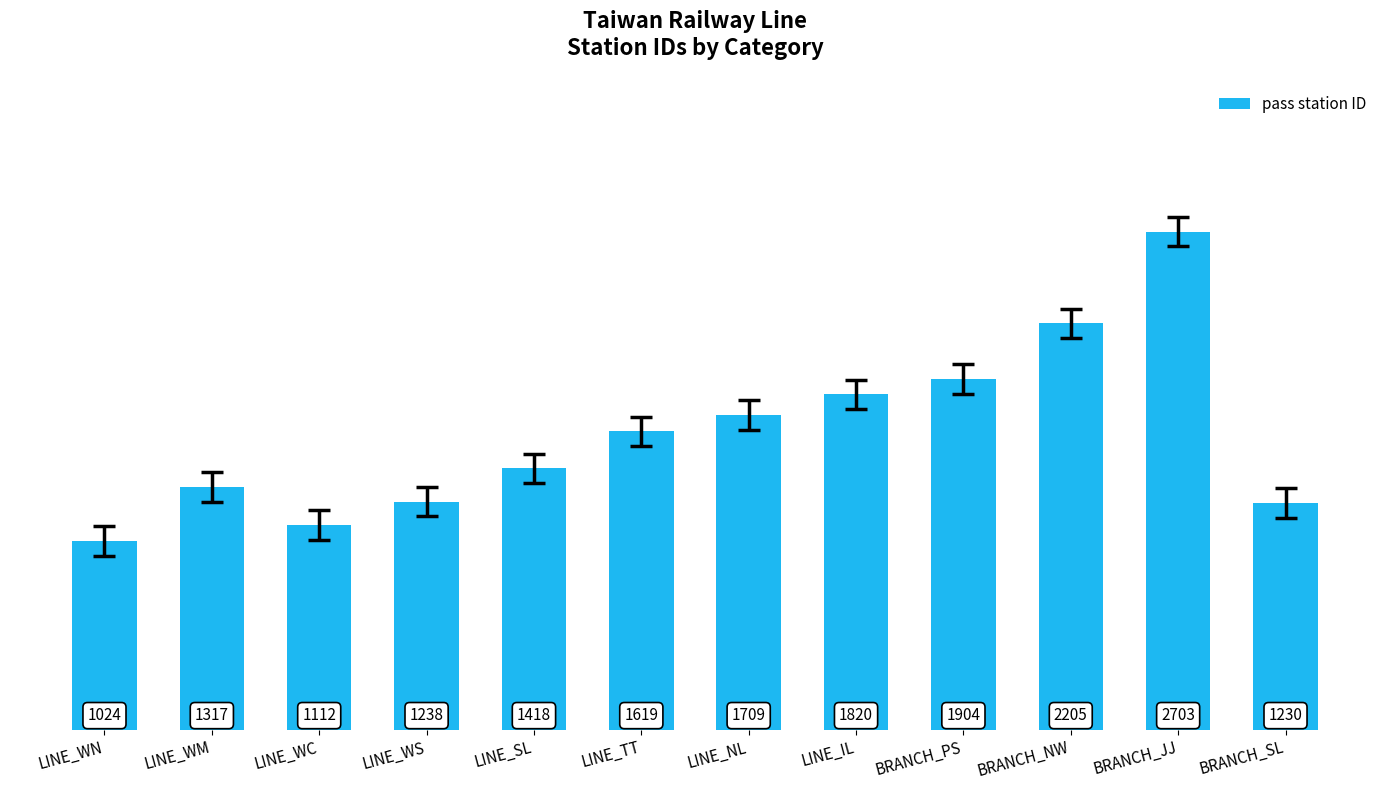

Rank the categories by value from highest to lowest.

BRANCH_JJ, BRANCH_NW, BRANCH_PS, LINE_IL, LINE_NL, LINE_TT, LINE_SL, LINE_WM, LINE_WS, BRANCH_SL, LINE_WC, LINE_WN